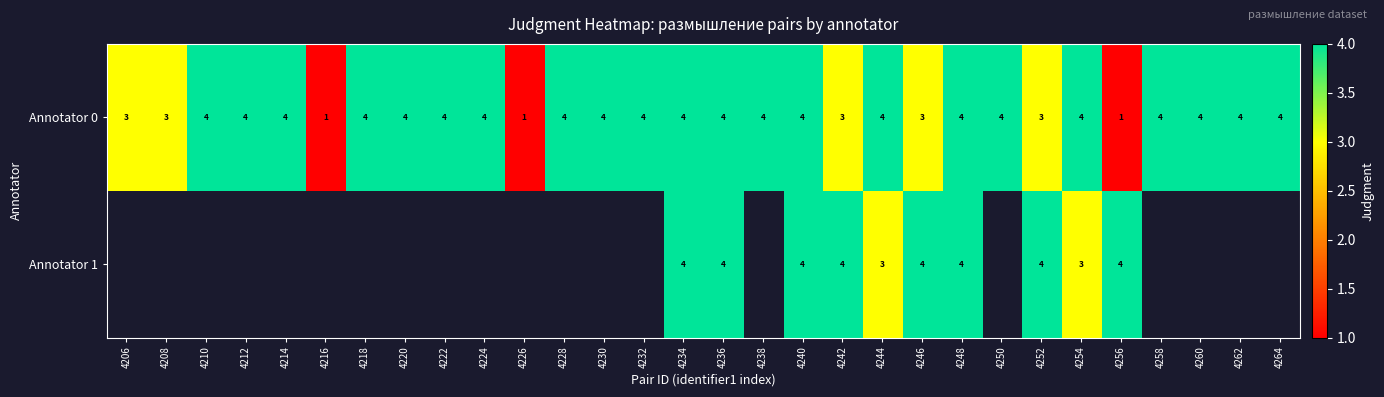

What is the sum of all Annotator 0 values?

106